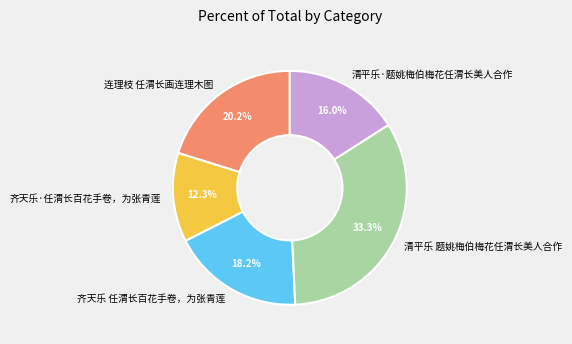

True or false: 清平乐·题姚梅伯梅花任渭长美人合作 accounts for 16% of the total.

True